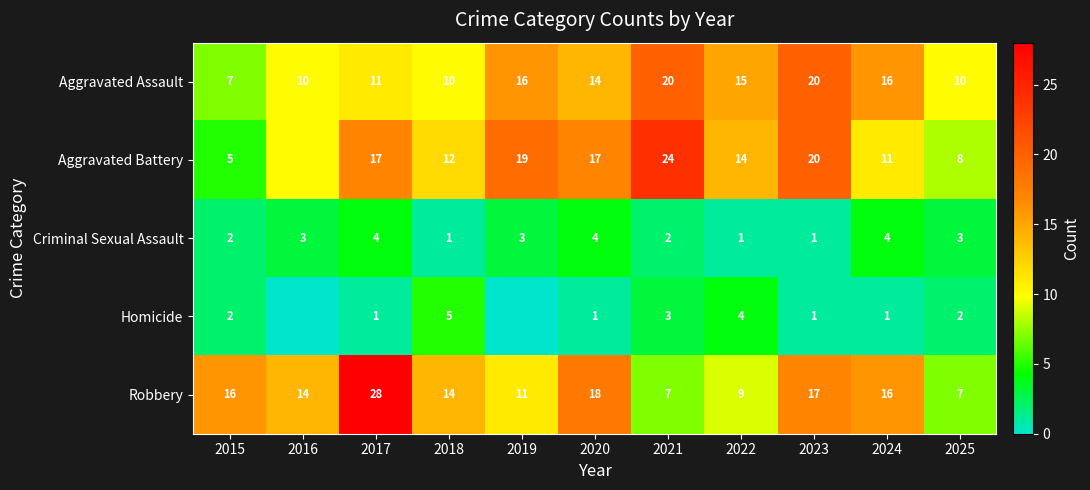

What is the sum of all Robbery values?

157